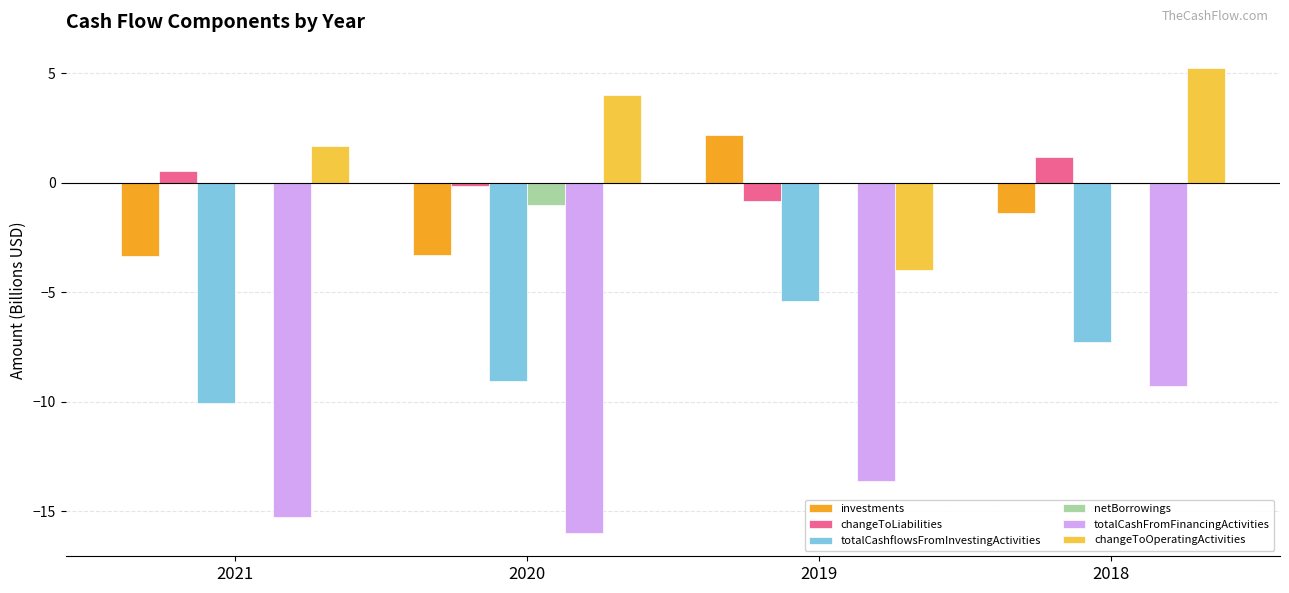

What is the maximum value for investments?

2.2